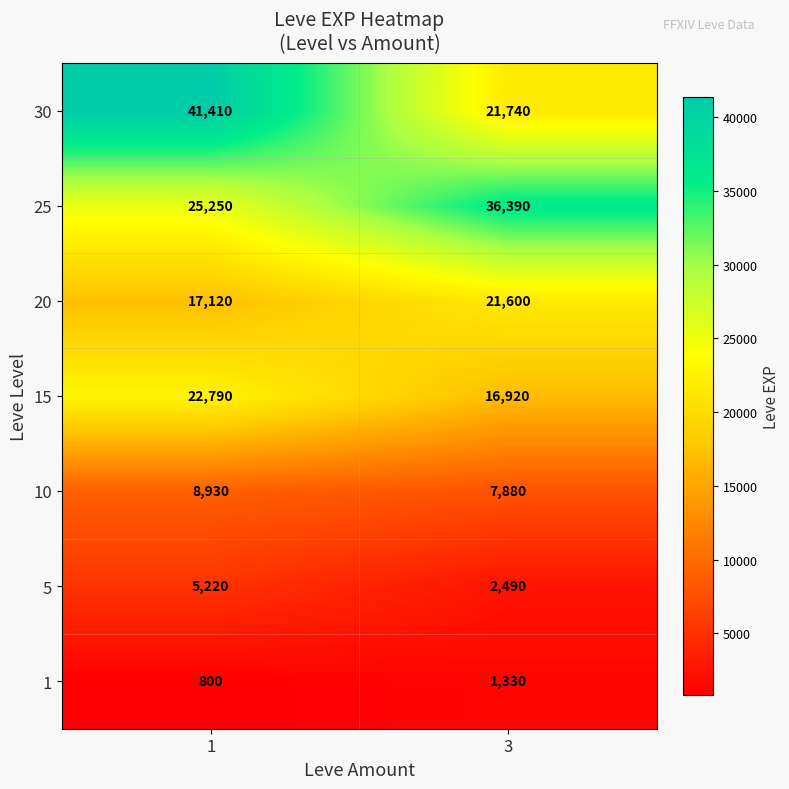

What is the greatest value displayed?

41410